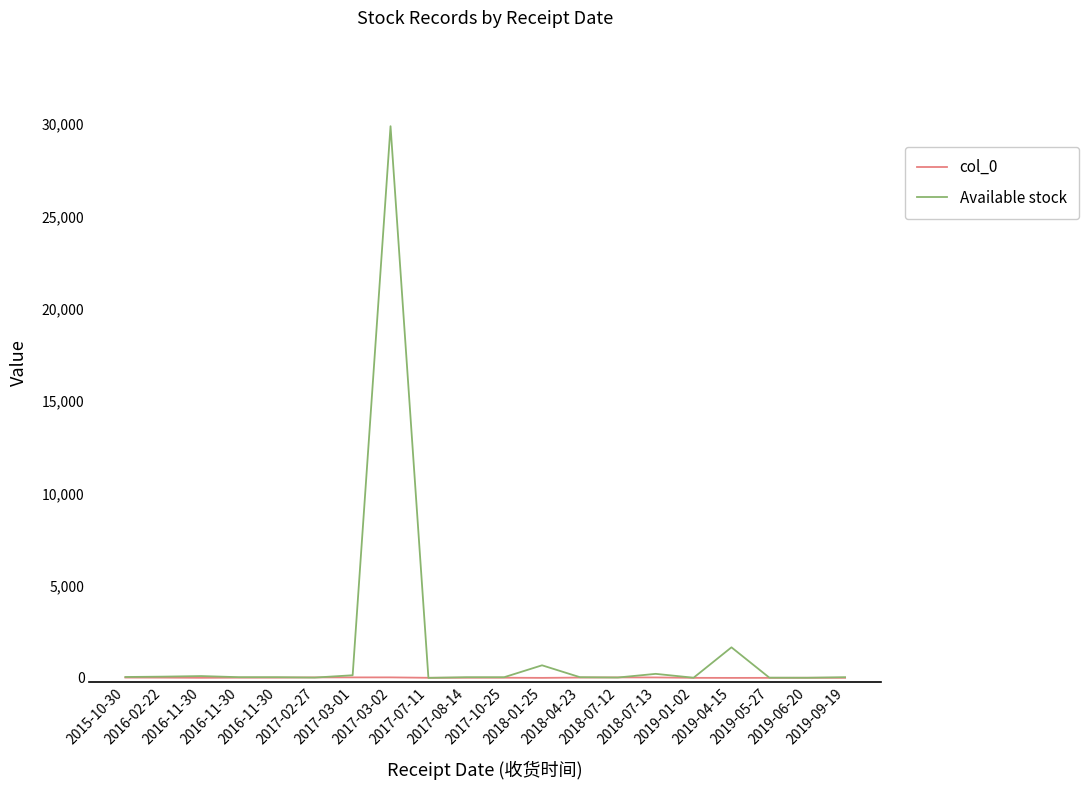

Does the chart display data point markers on the line(s)?

No